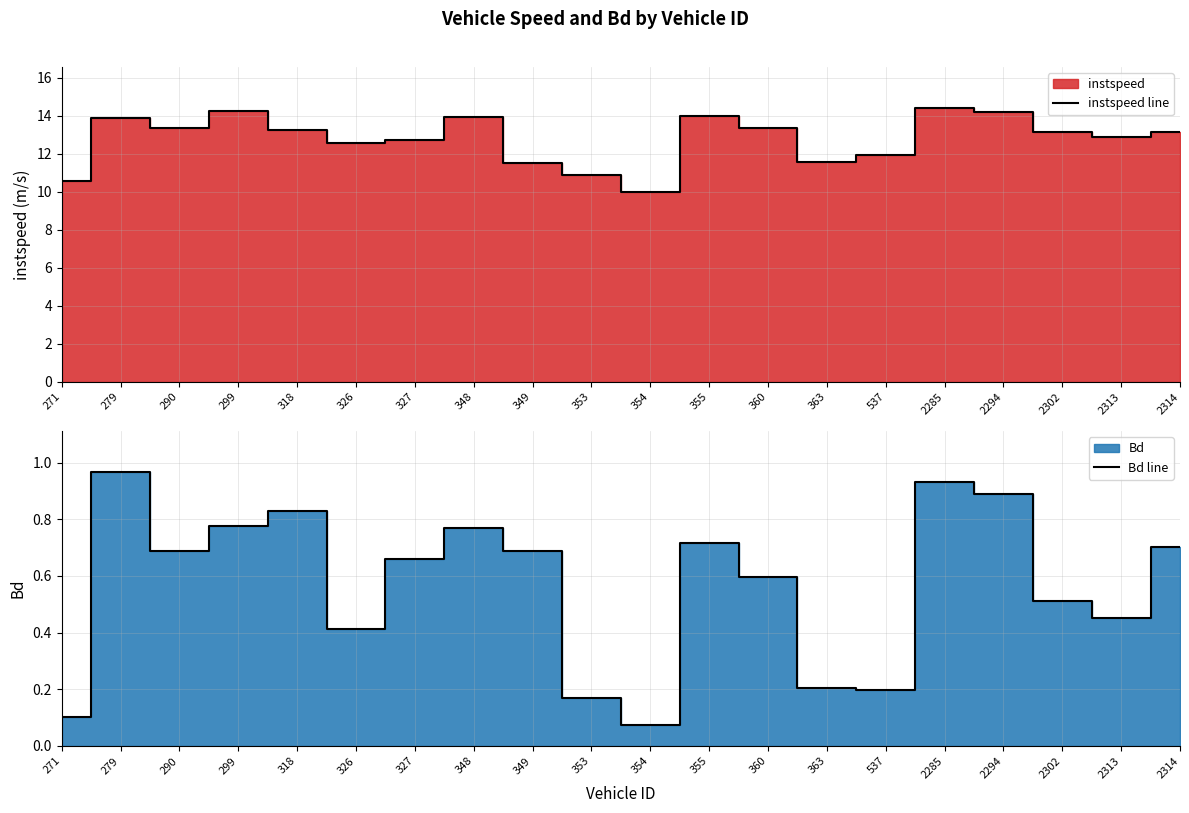

What is the approximate value of Bd line at 363?

0.2